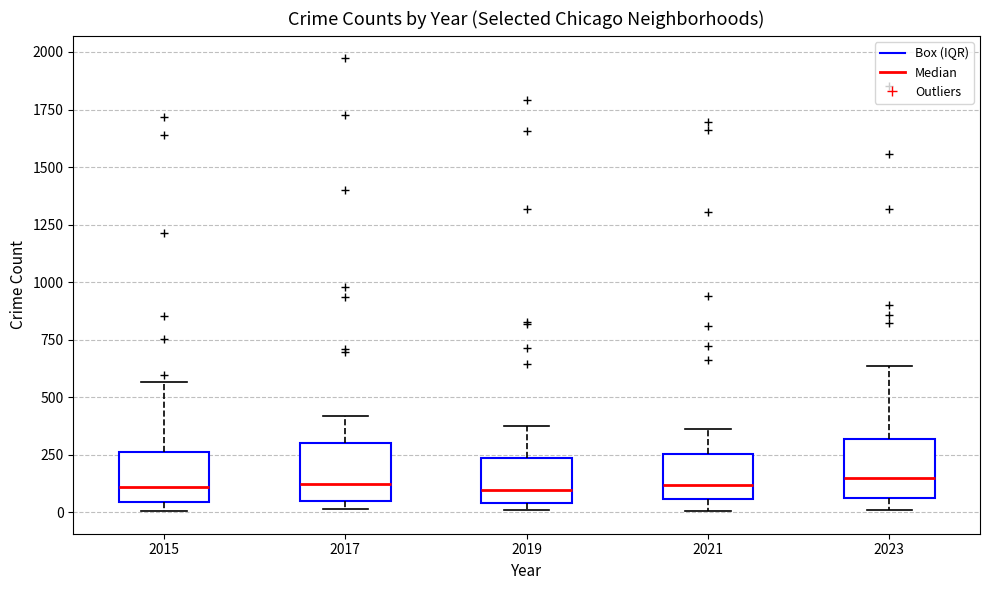

Reading left to right, read every box against the y-axis: the position of its median line, the range the box covers, and the ends of its whiskers. The values are not printed on the chart, so give them approximately, as read against the axis.

2015: median 100, box 50 to 250, whiskers 0 to 550
2017: median 100, box 50 to 300, whiskers 0 to 400
2019: median 100, box 50 to 250, whiskers 0 to 400
2021: median 100, box 50 to 250, whiskers 0 to 350
2023: median 150, box 50 to 300, whiskers 0 to 650